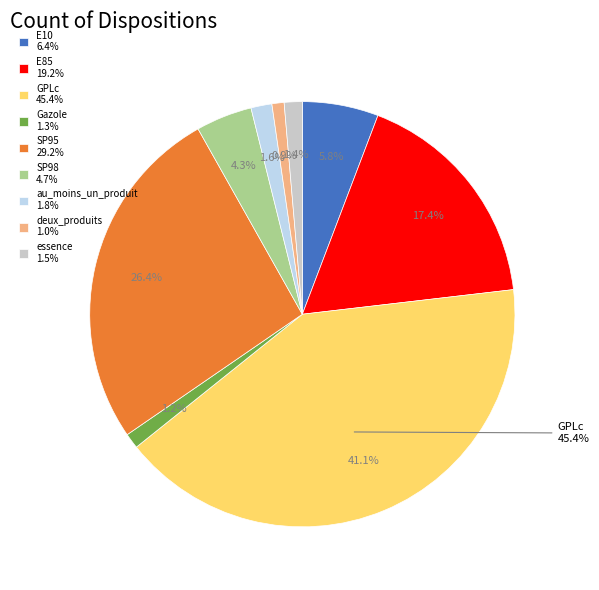

What portion of the pie excludes deux_produits?

99.1%